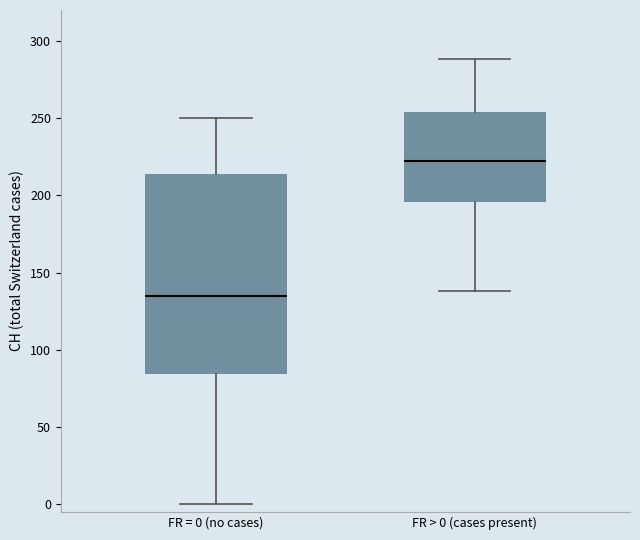

Which box has the lowest median line?

FR = 0 (no cases)